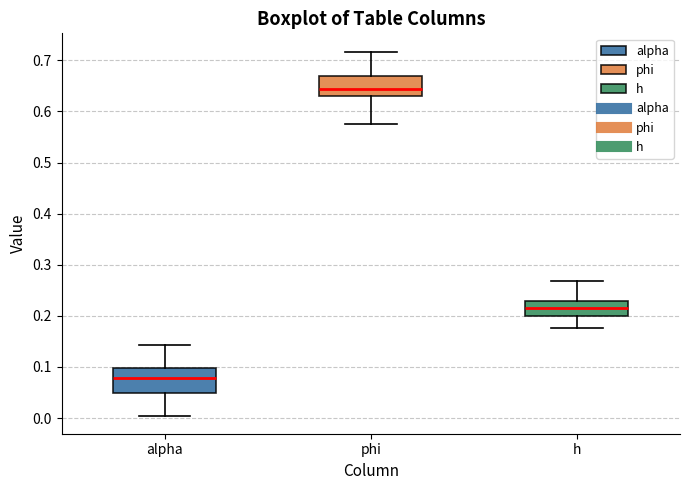

Which box has the lowest median line?

alpha